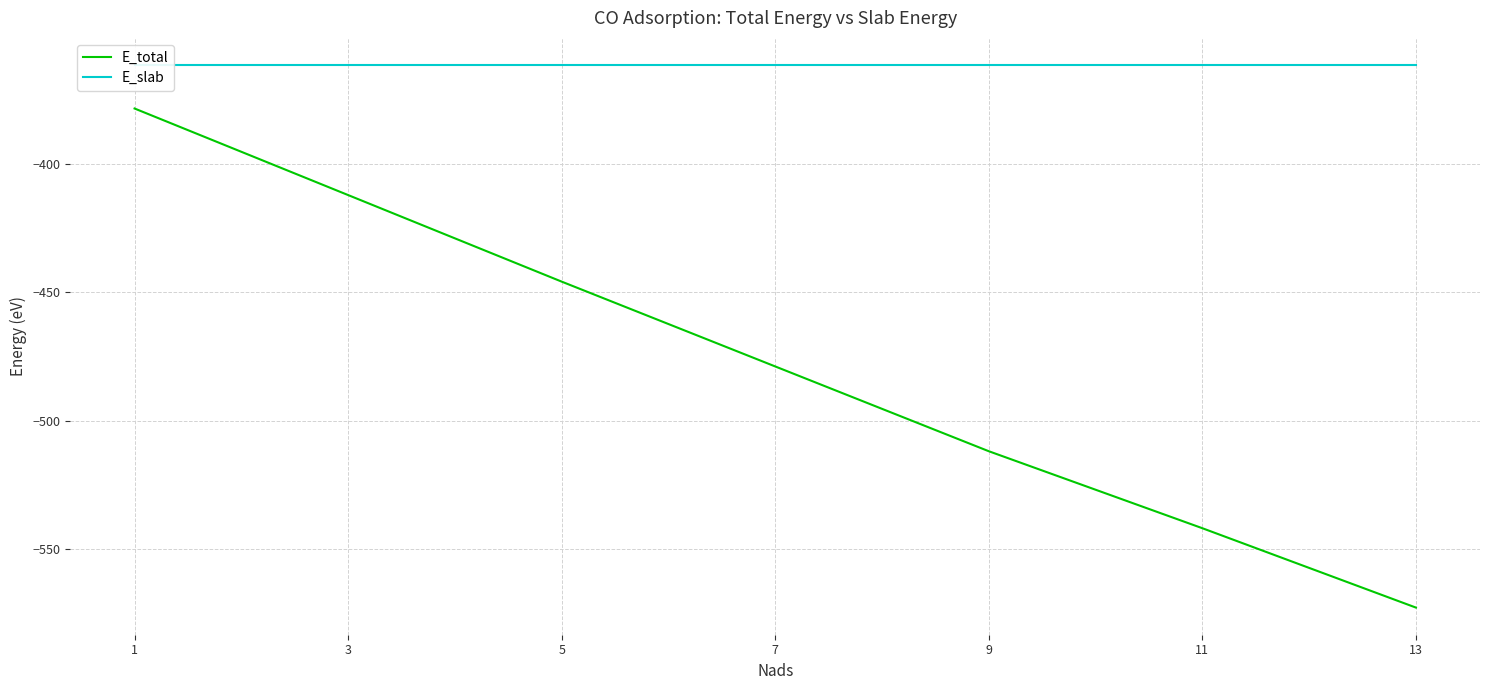

Which category has the lowest value across all series?

13